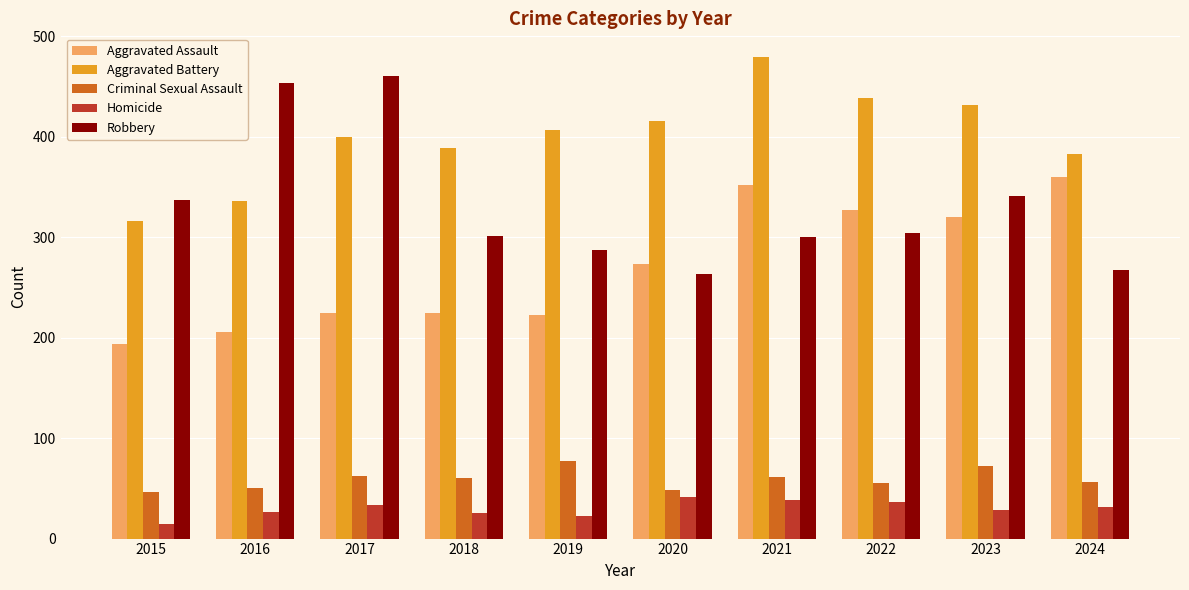

Which label corresponds to the largest value in the chart?

2021